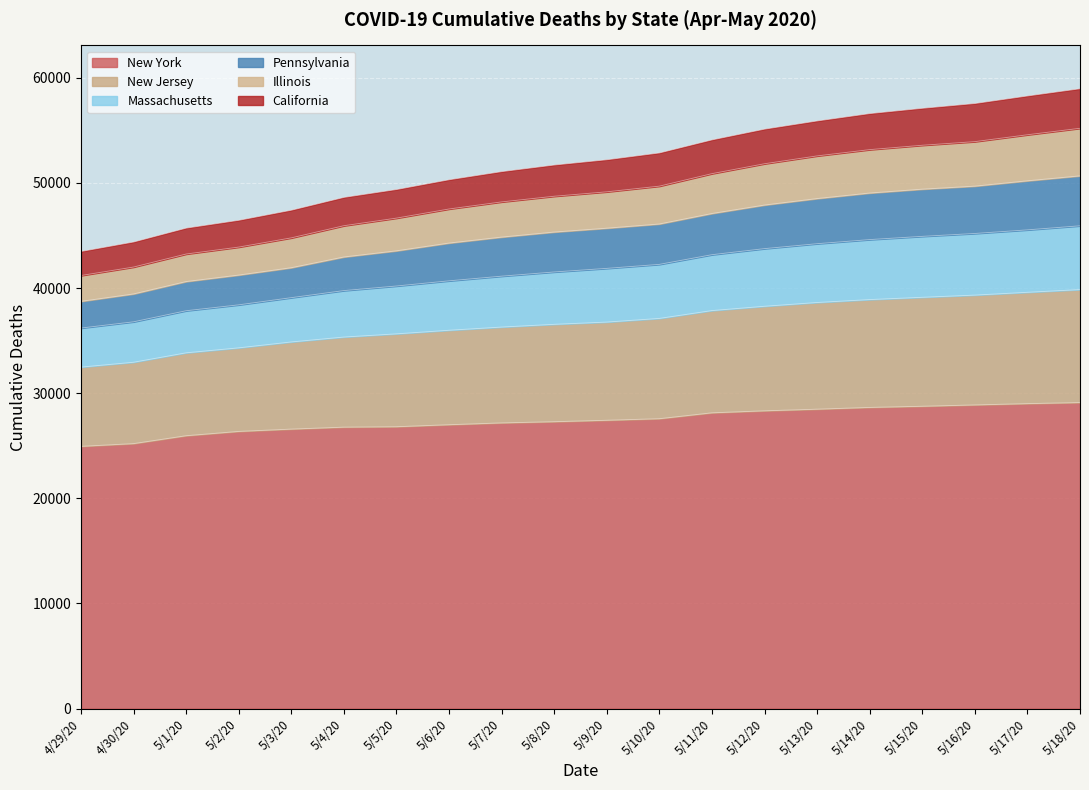

The Illinois series shows 13313 at 5/13/20. True or false?

False